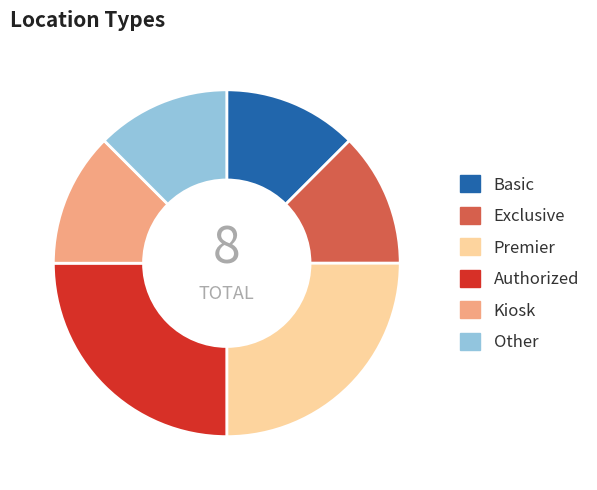

How many slices are in this pie chart?

6